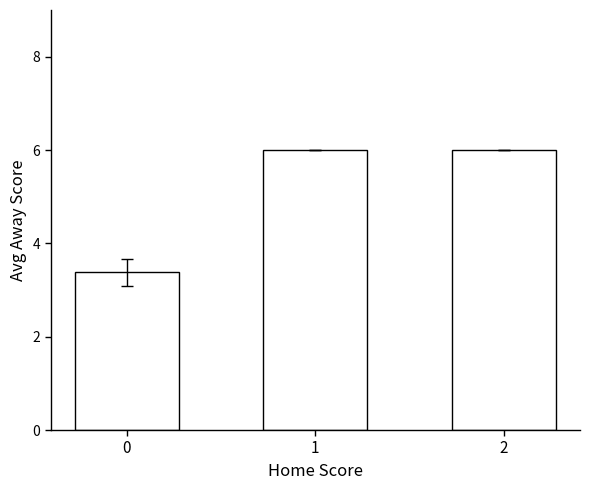

What is the maximum value shown in the chart?

6.0